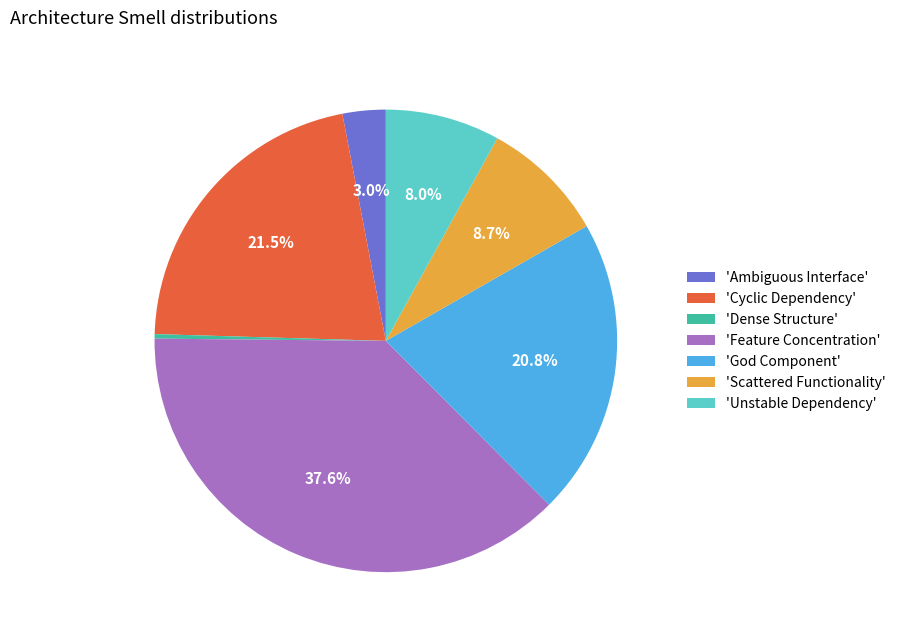

What is the smallest slice in the pie chart?

'Dense Structure'